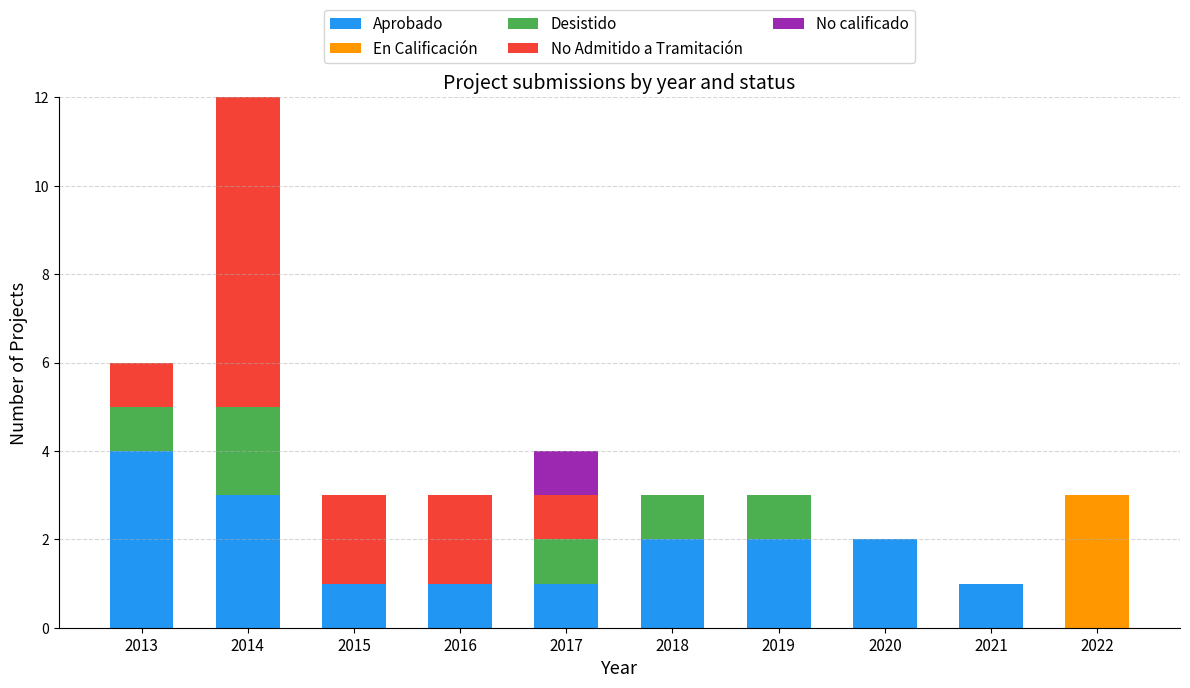

True or false: Aprobado has a value of 2 at 2015.

False